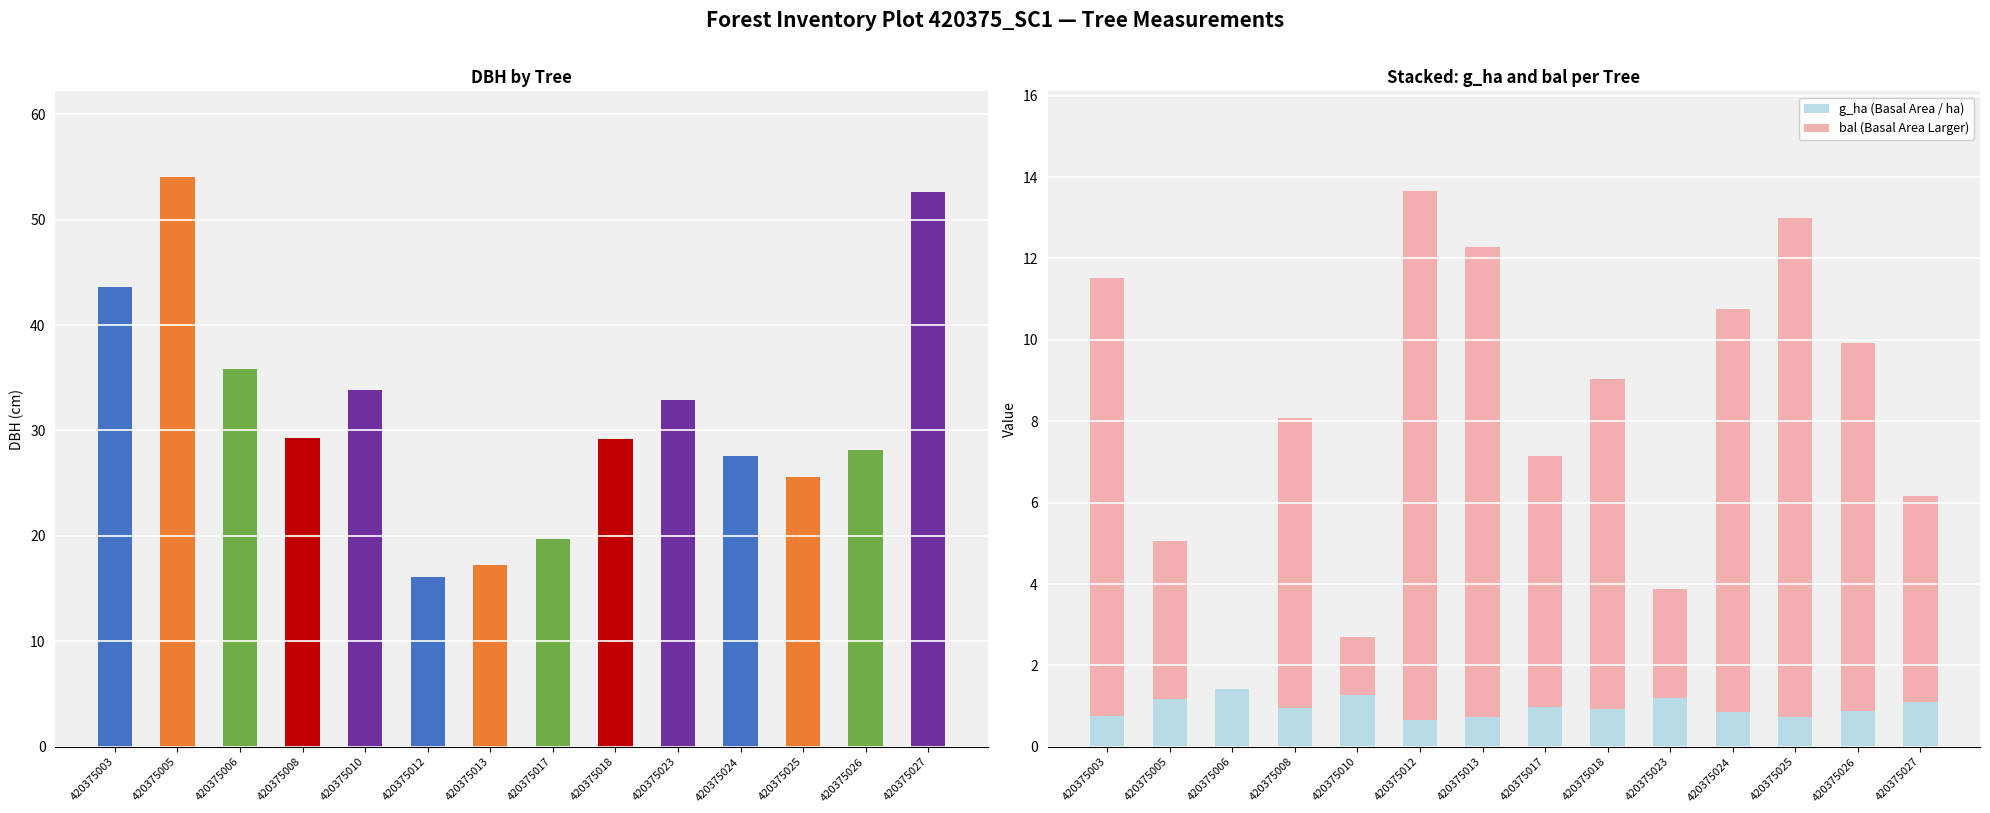

What is the sum of all g_ha (Basal Area / ha) values?

13.6